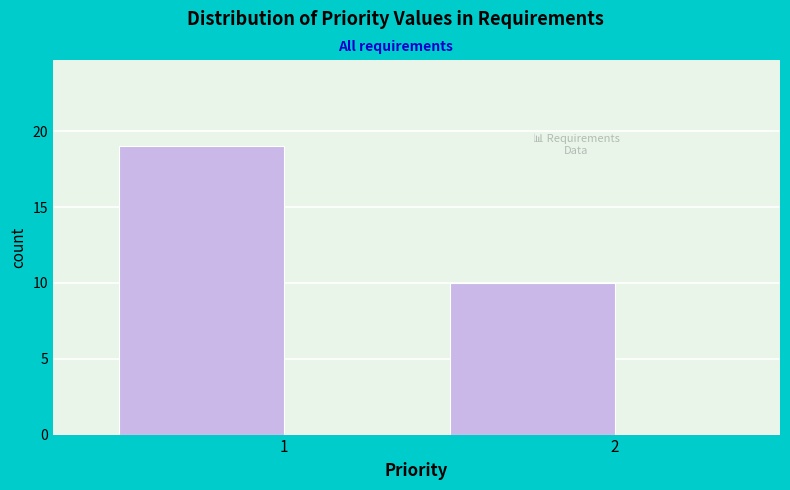

Reading left to right, list all the values displayed in this chart.

19	10